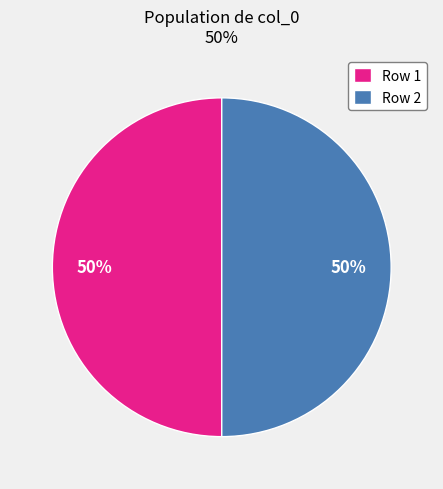

Is it true that Row 1 is 61% of the pie?

False